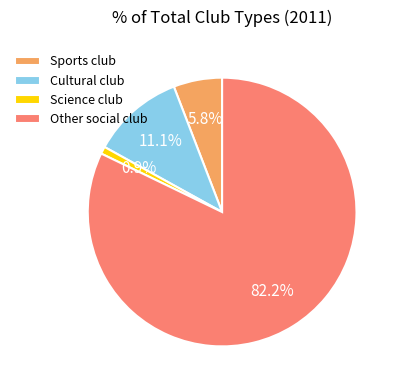

Does Other social club account for over 50% of the chart?

Yes